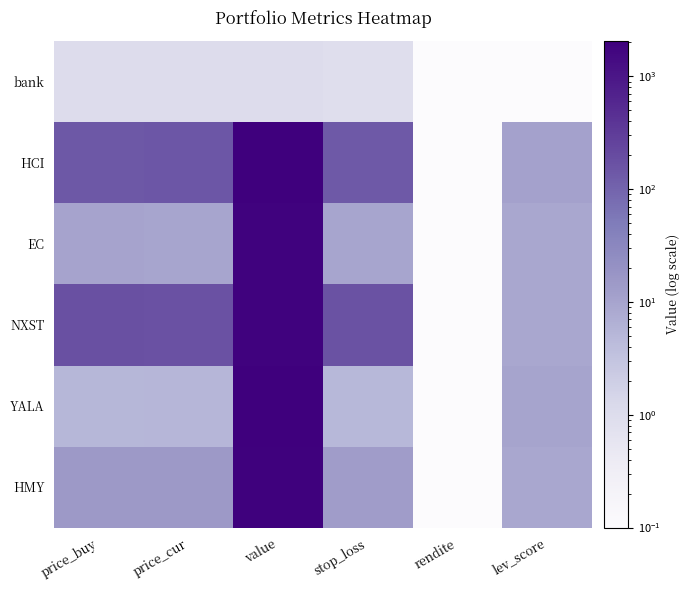

What is the greatest value displayed?

2073.7